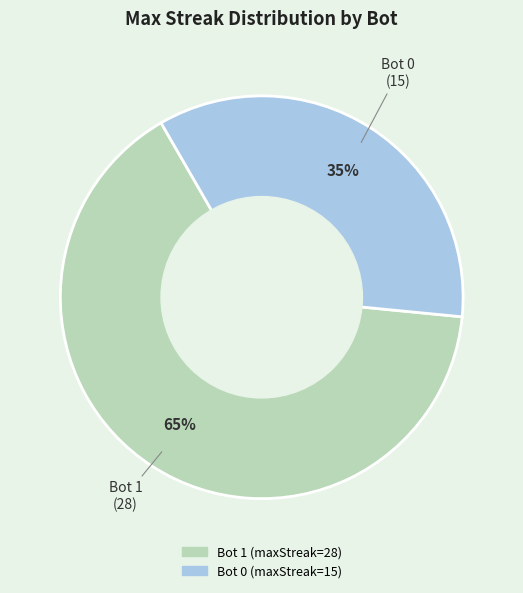

What is the smallest slice in the pie chart?

Bot 0